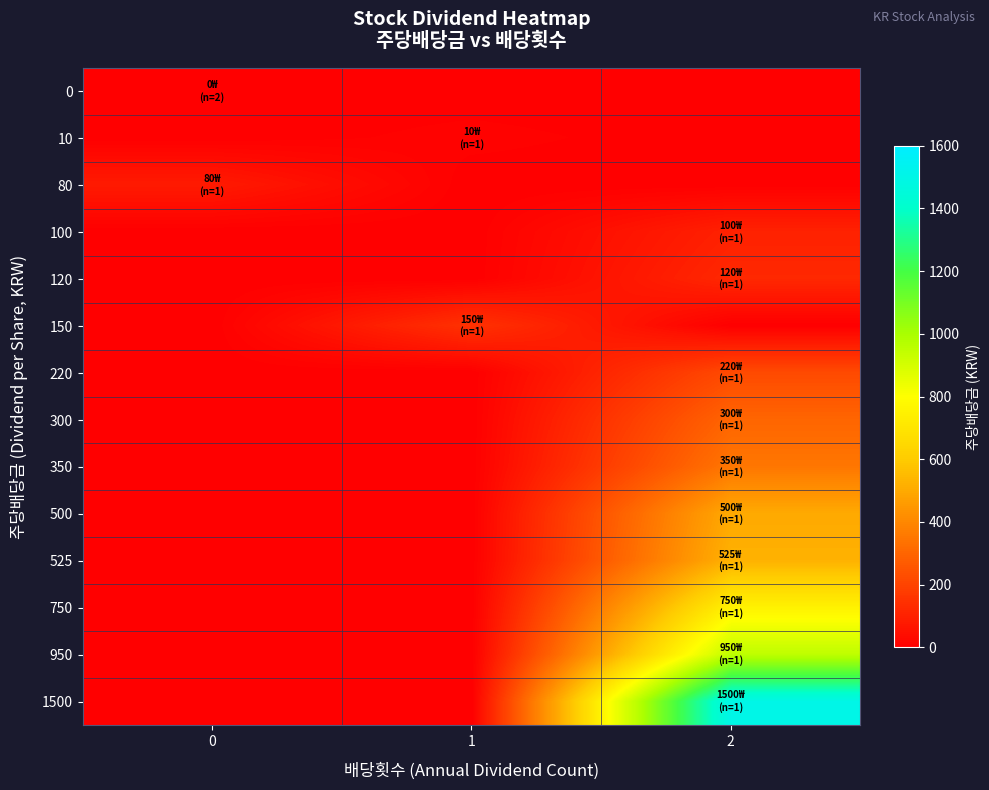

At which category is the sum across all series the highest?

2